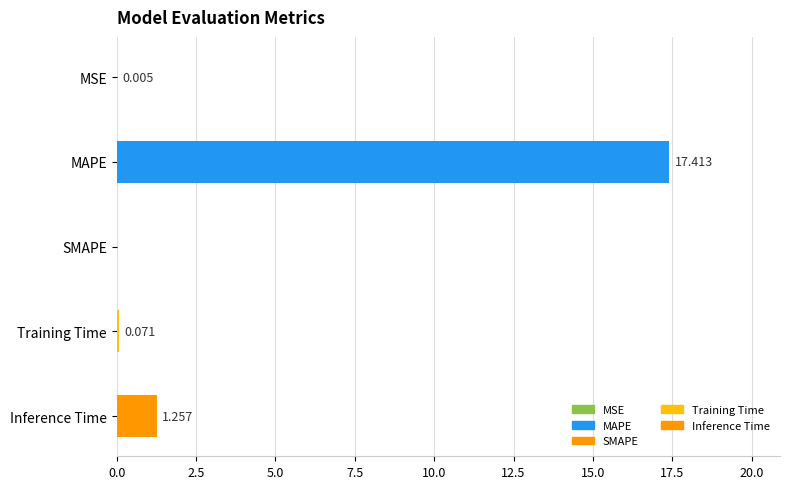

Which label corresponds to the largest value in the chart?

MAPE